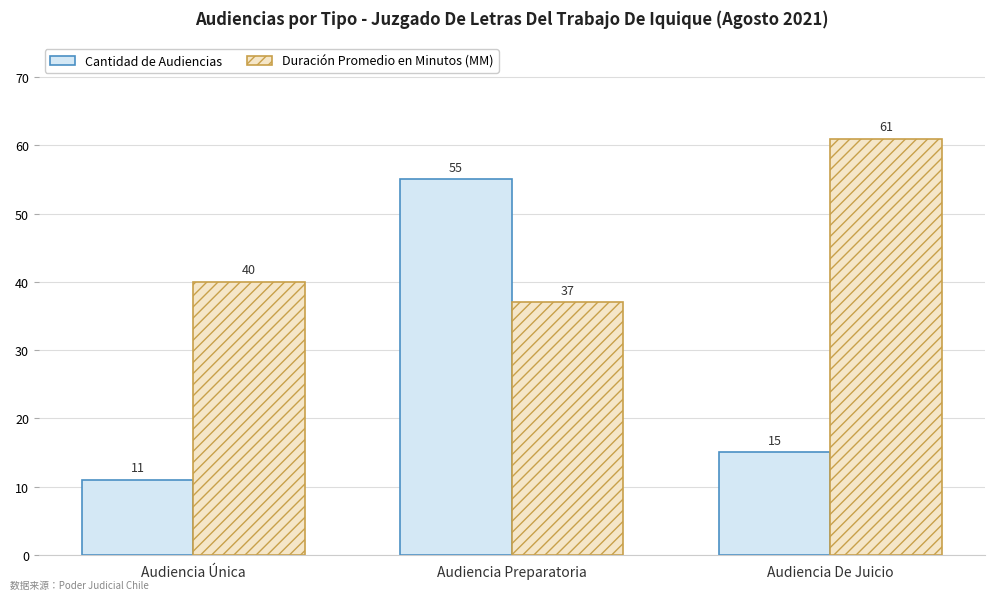

The value of Duración Promedio en Minutos (MM) at Audiencia De Juicio is 26. True or false?

False